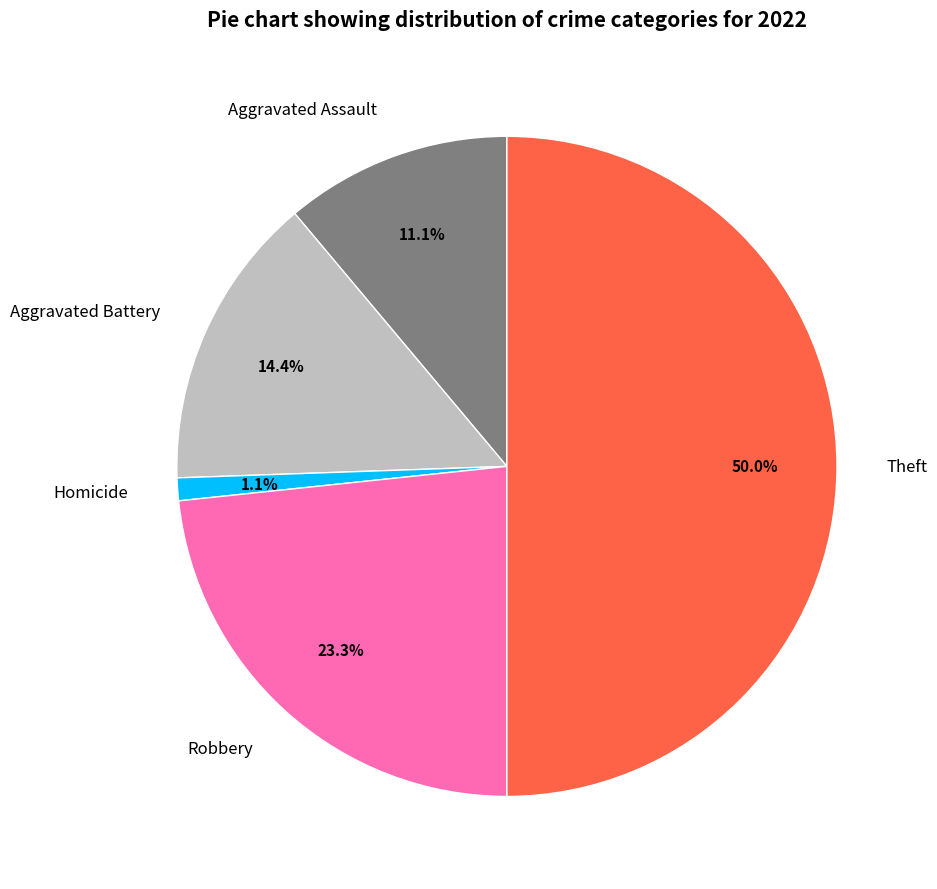

How many segments does this pie chart have?

5